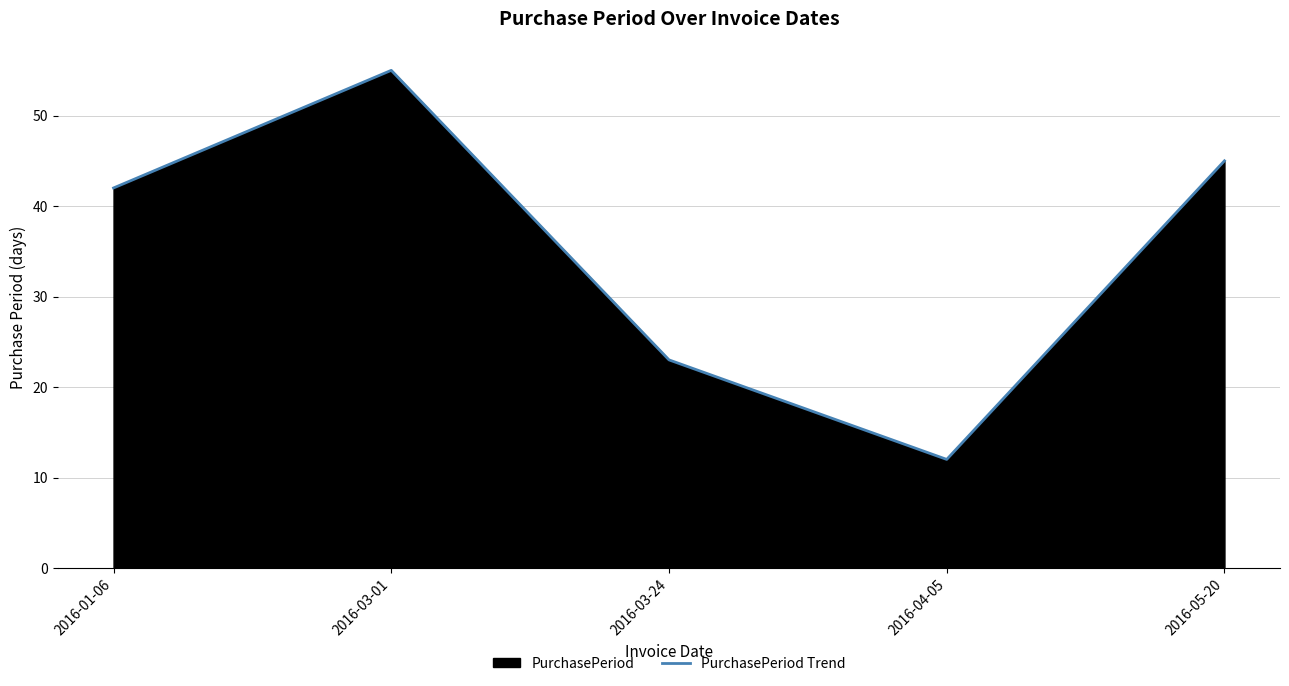

What is the difference between the maximum and second lowest values?

32